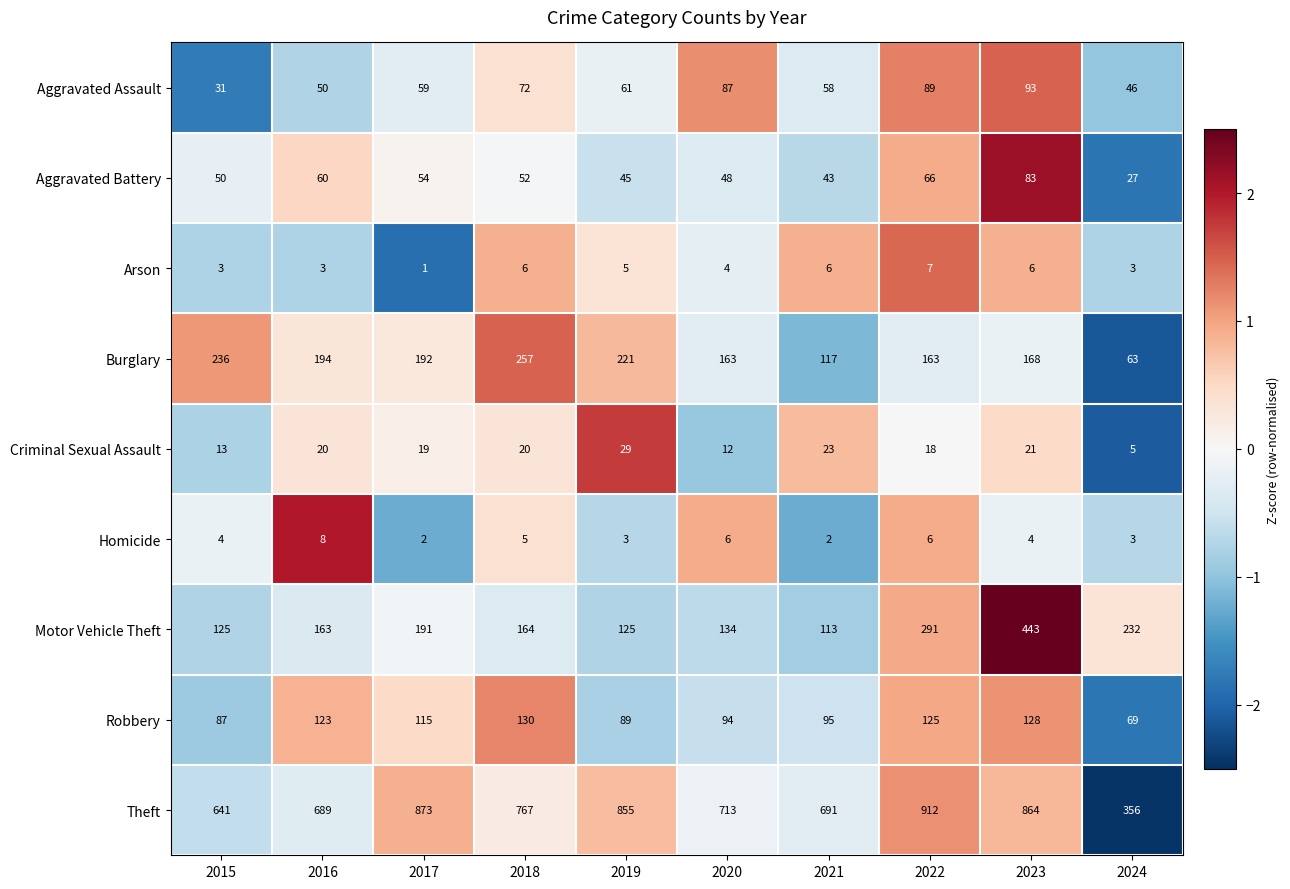

What is the greatest value displayed?

912